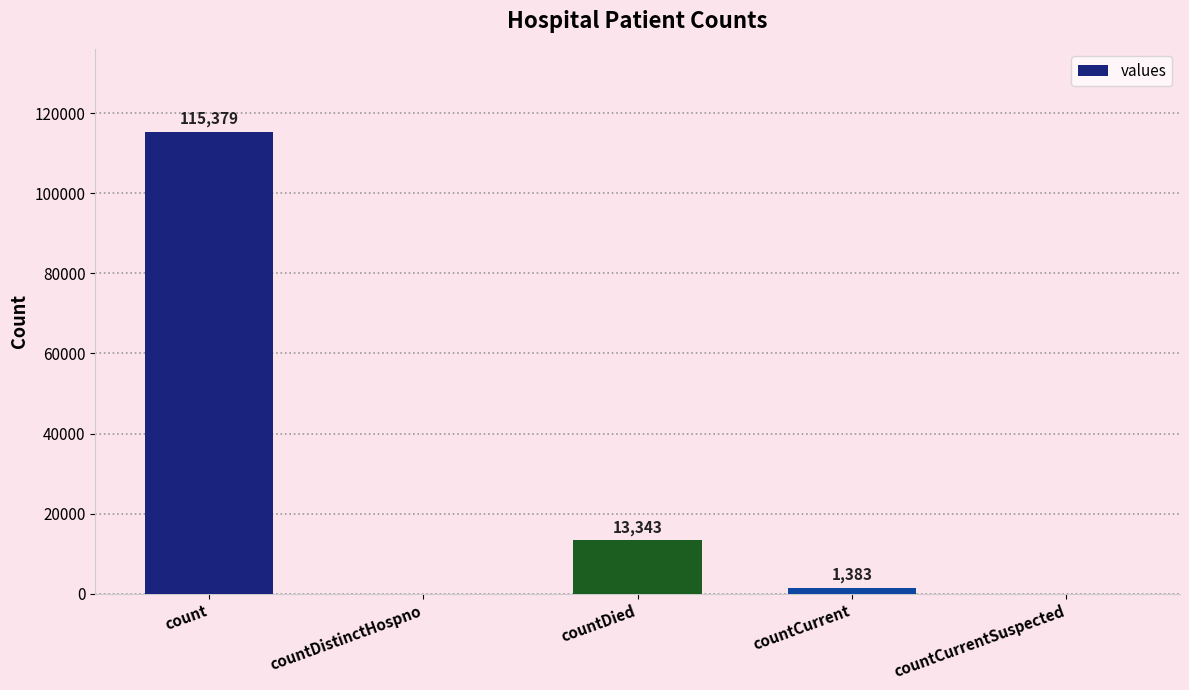

Between countDistinctHospno and countCurrent, which is larger?

countCurrent